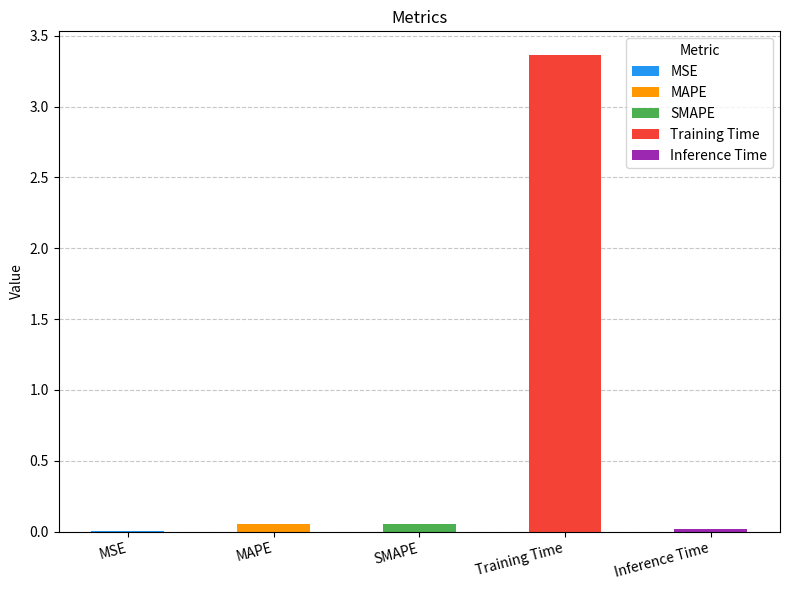

What is the label of the 3rd bar from the right?

SMAPE